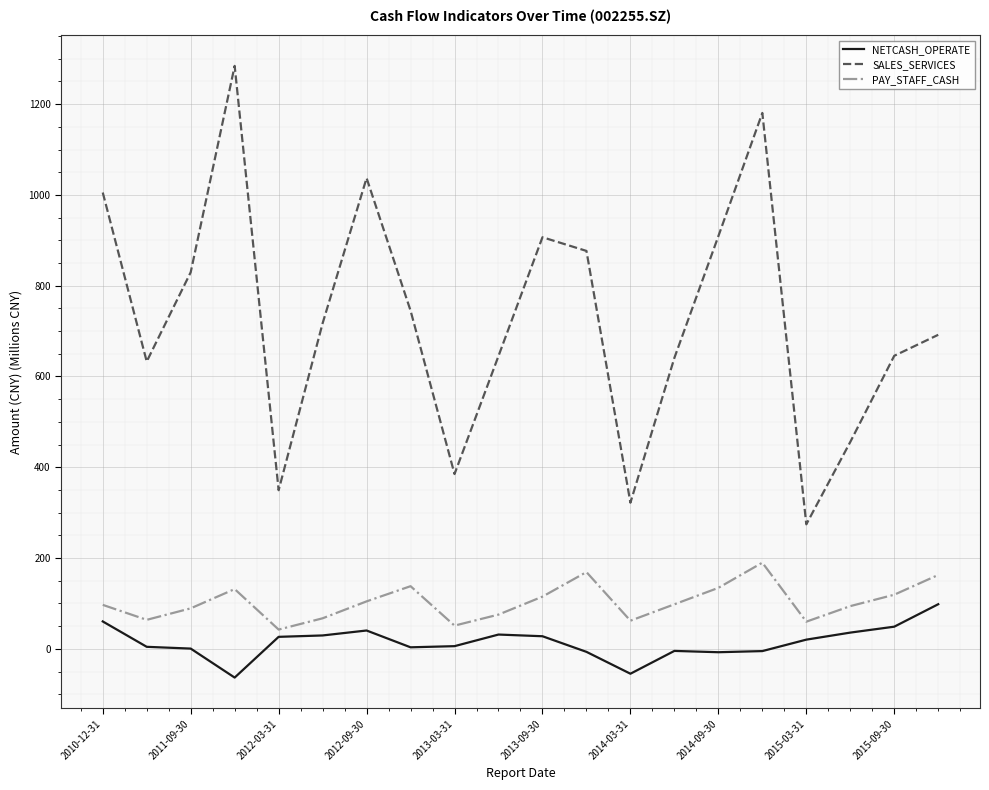

What is the lowest value of the PAY_STAFF_CASH series?

42.4